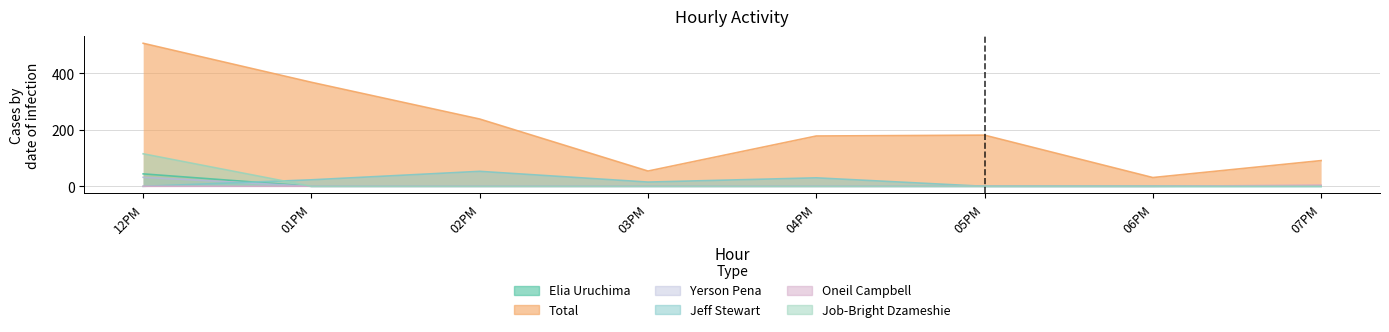

How many values in the Jeff Stewart series exceed 15?

3